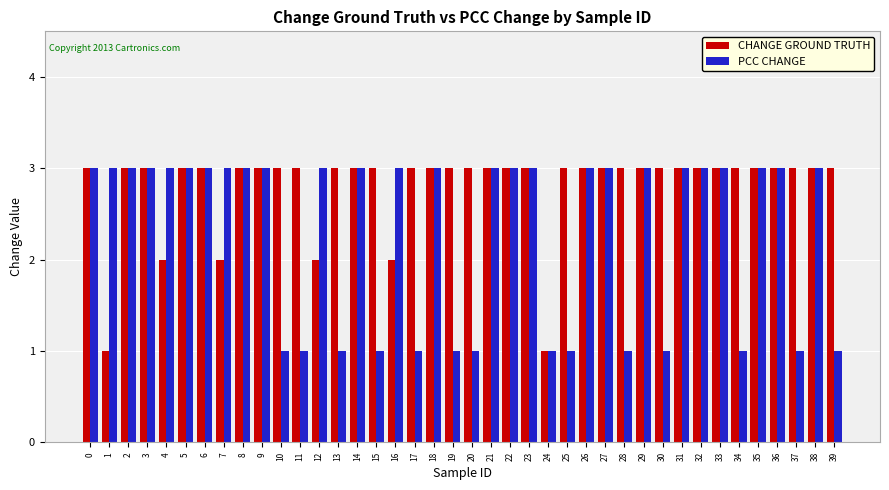

Count the number of data series in this chart.

2